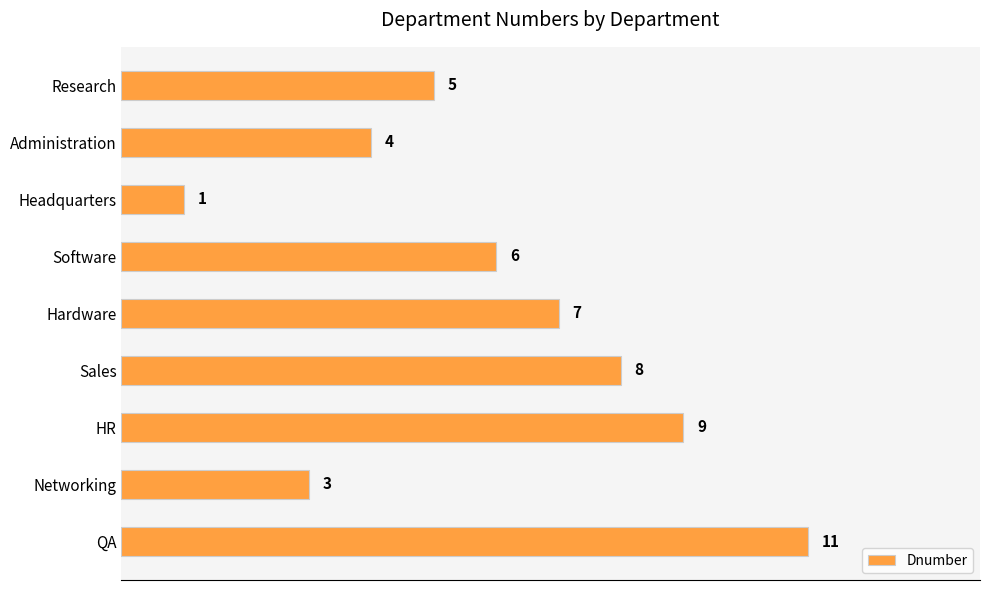

List the labels in order of value, smallest first.

Headquarters, Networking, Administration, Research, Software, Hardware, Sales, HR, QA